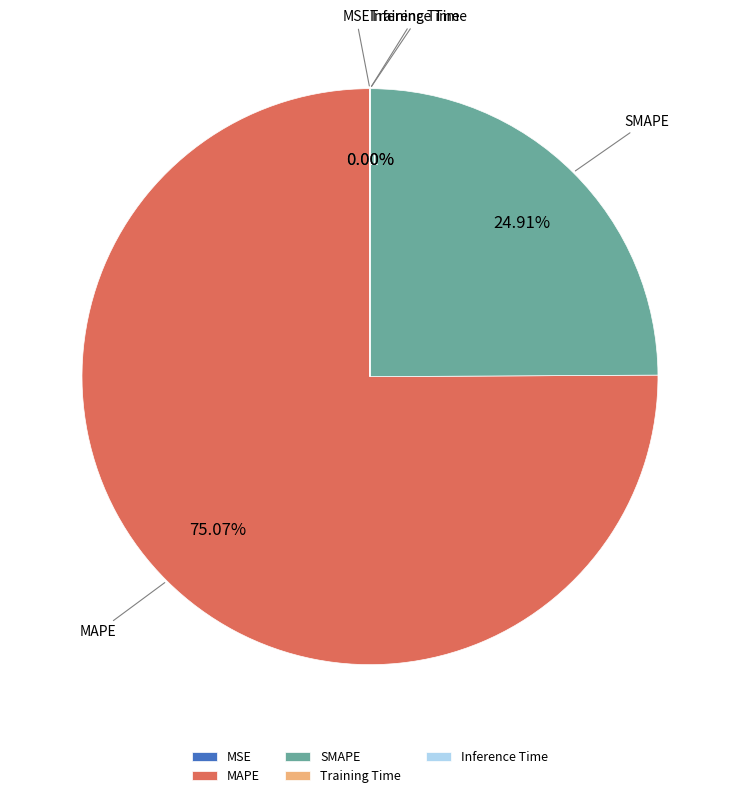

Is MAPE the majority of the pie?

Yes